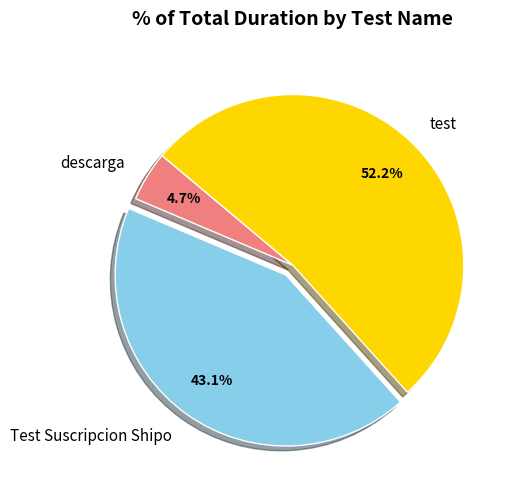

Is there any slice that represents more than half of the pie?

Yes